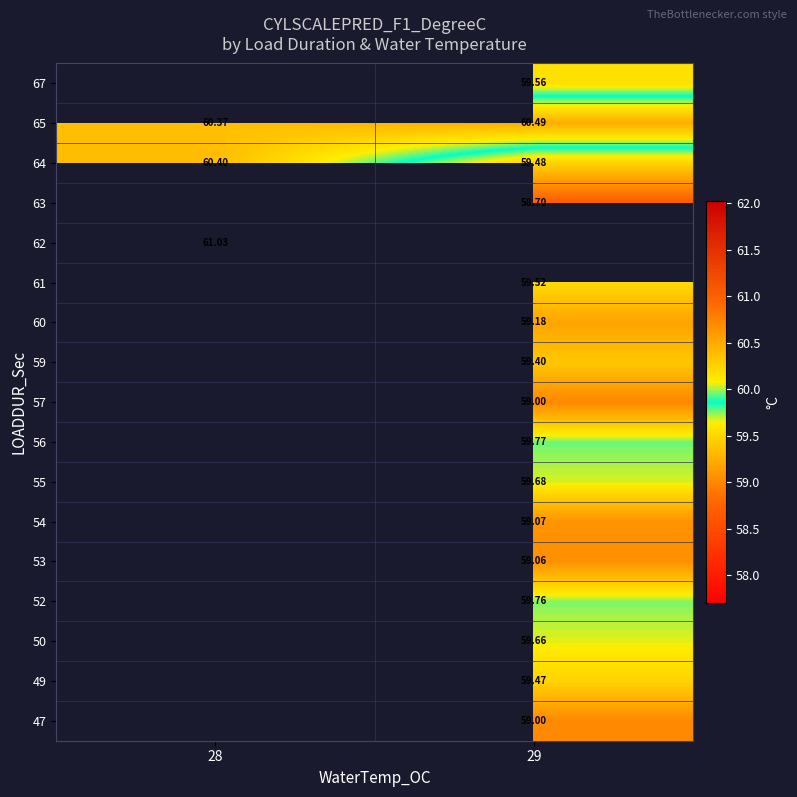

Is it true that 62 equals 61.0 at 28?

True